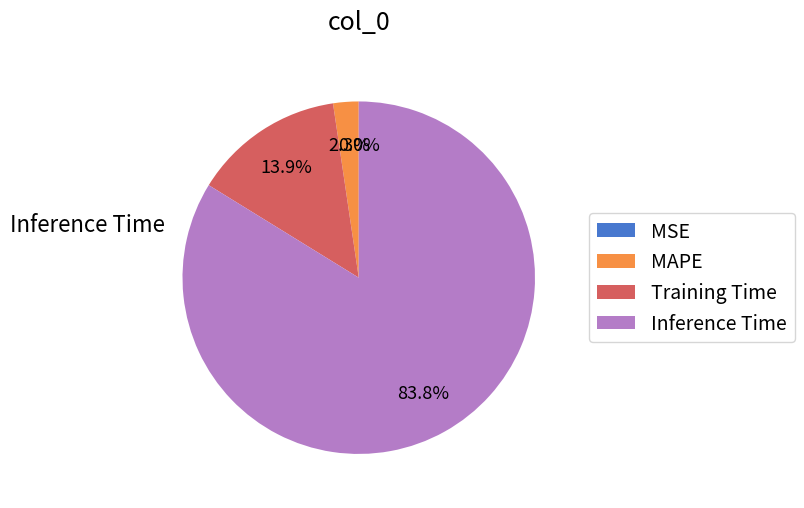

Which category has the biggest portion of the pie?

Inference Time